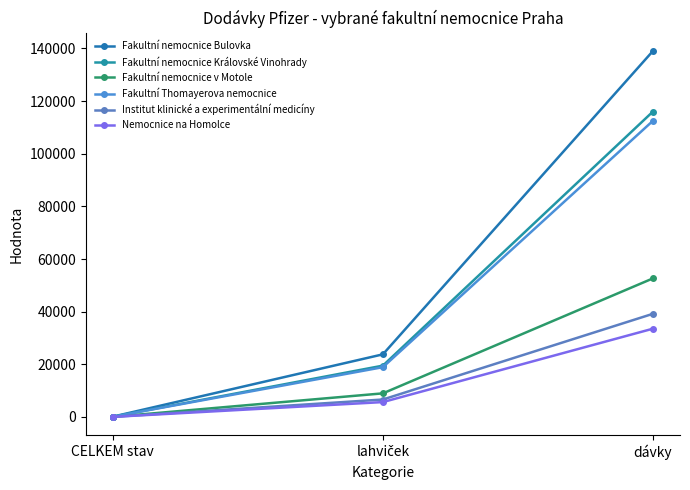

The value of Nemocnice na Homolce at dávky is 33540. True or false?

True